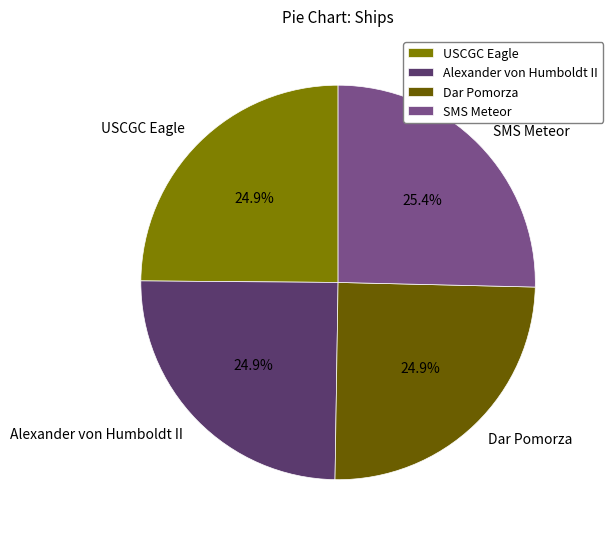

To the nearest percent, what portion does Dar Pomorza represent?

25%